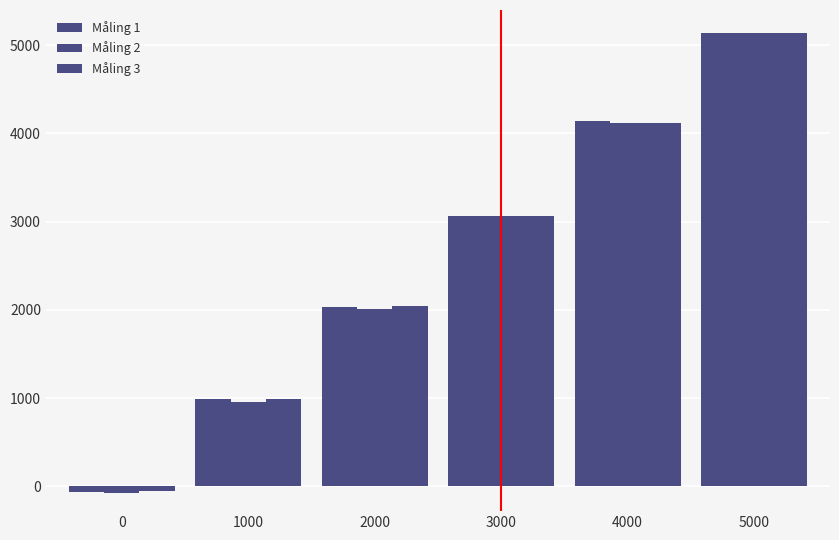

How many bars are there in each group?

3